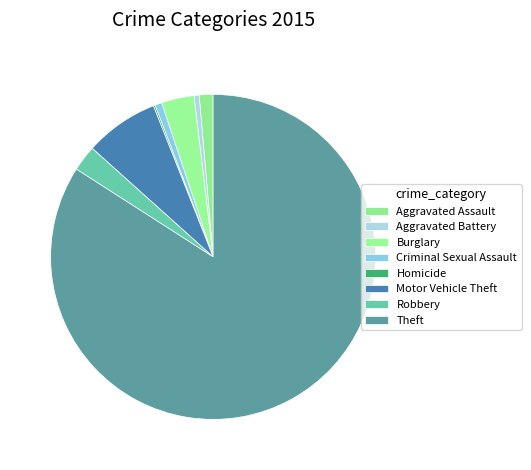

Does any single category account for the majority?

Yes